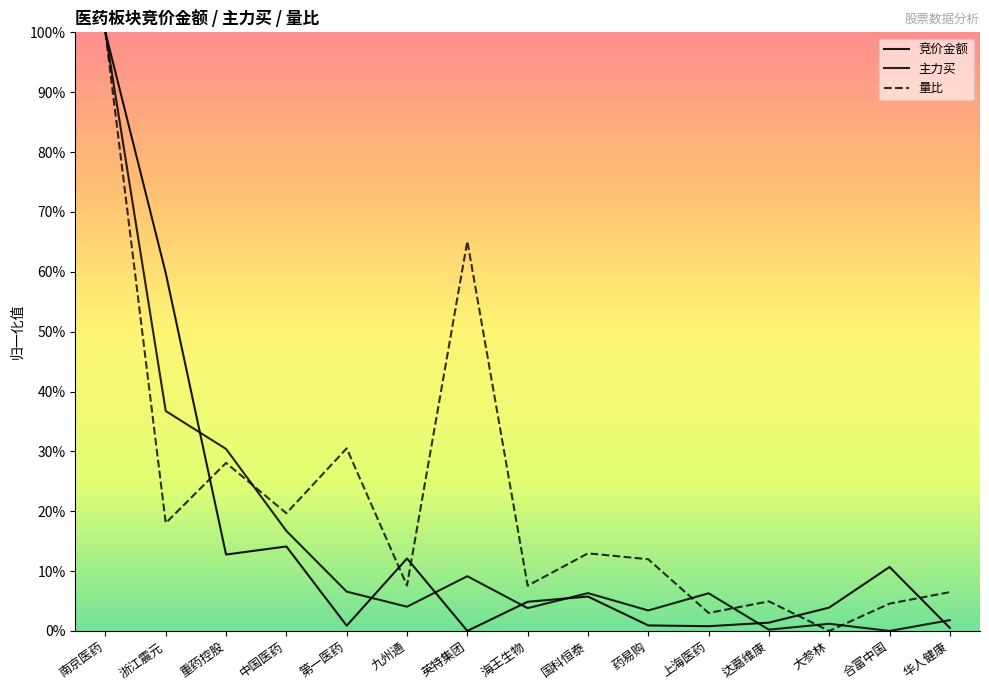

What is the maximum value for 竞价金额?

1.0